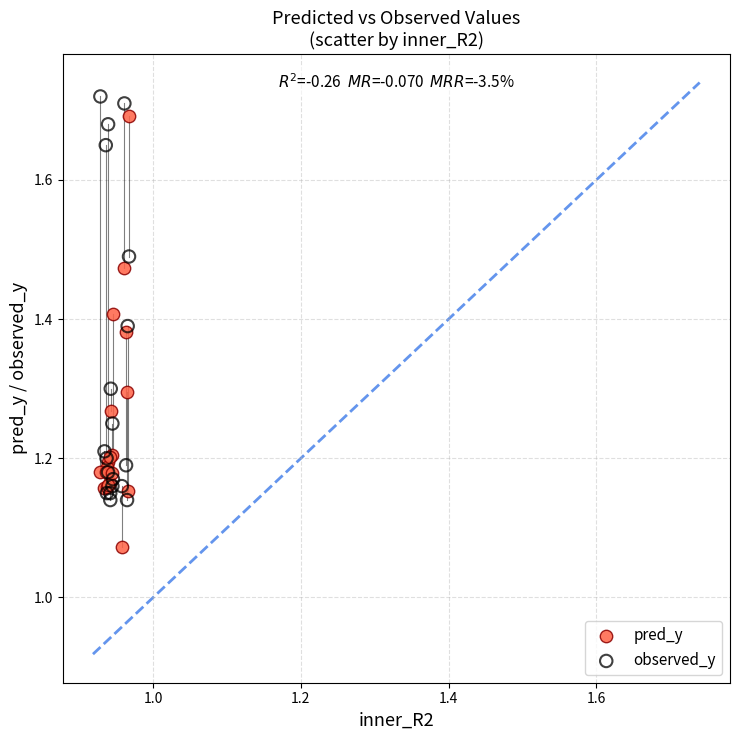

What are all the series names shown in the legend?

pred_y, observed_y